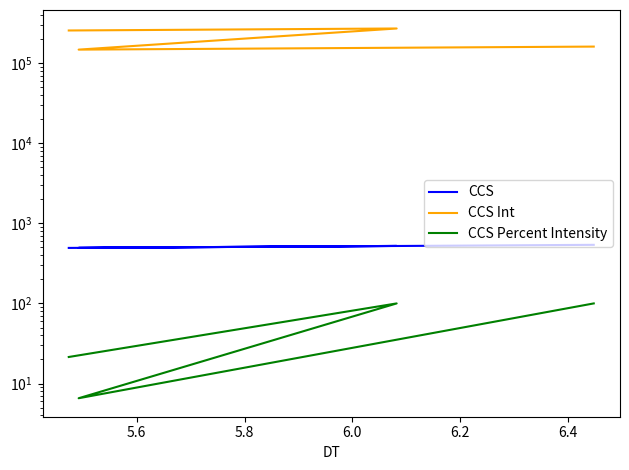

How many interior local valleys does the CCS Int series have?

1